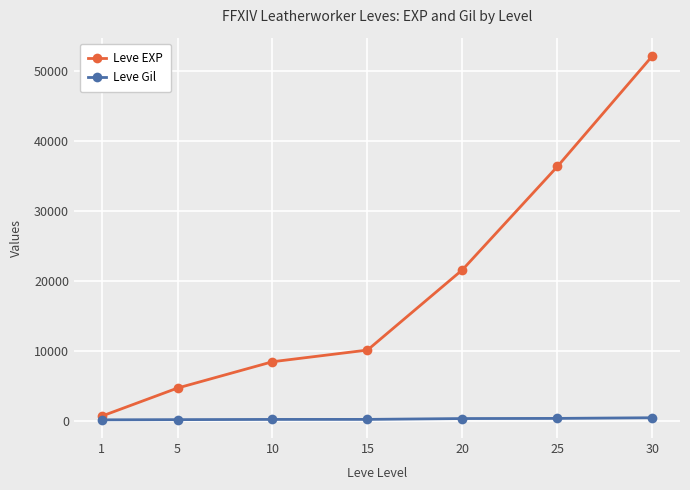

The value of Leve EXP at 25 is 36390. True or false?

True